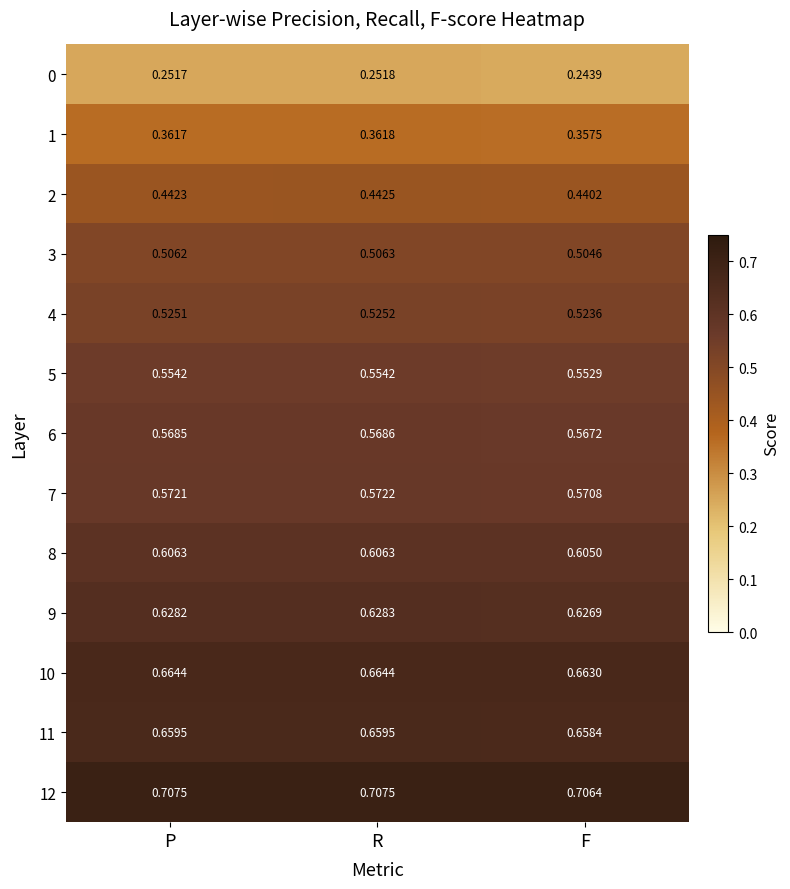

At which label is 7 closest to 0?

F